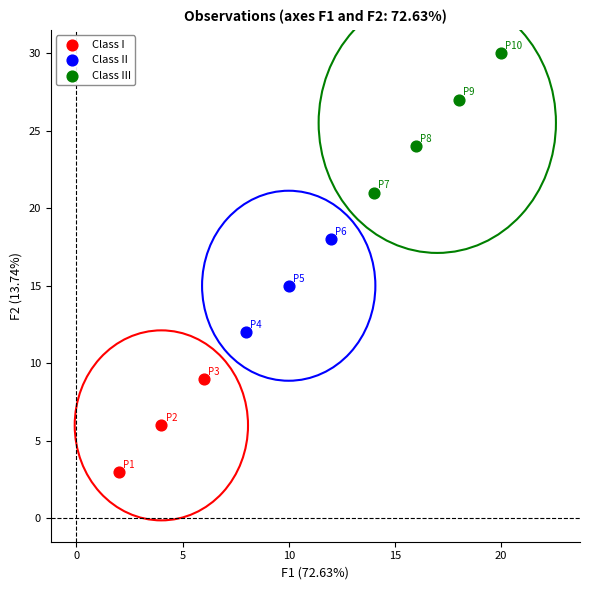

Which series has the widest spread of Y values?

Class III